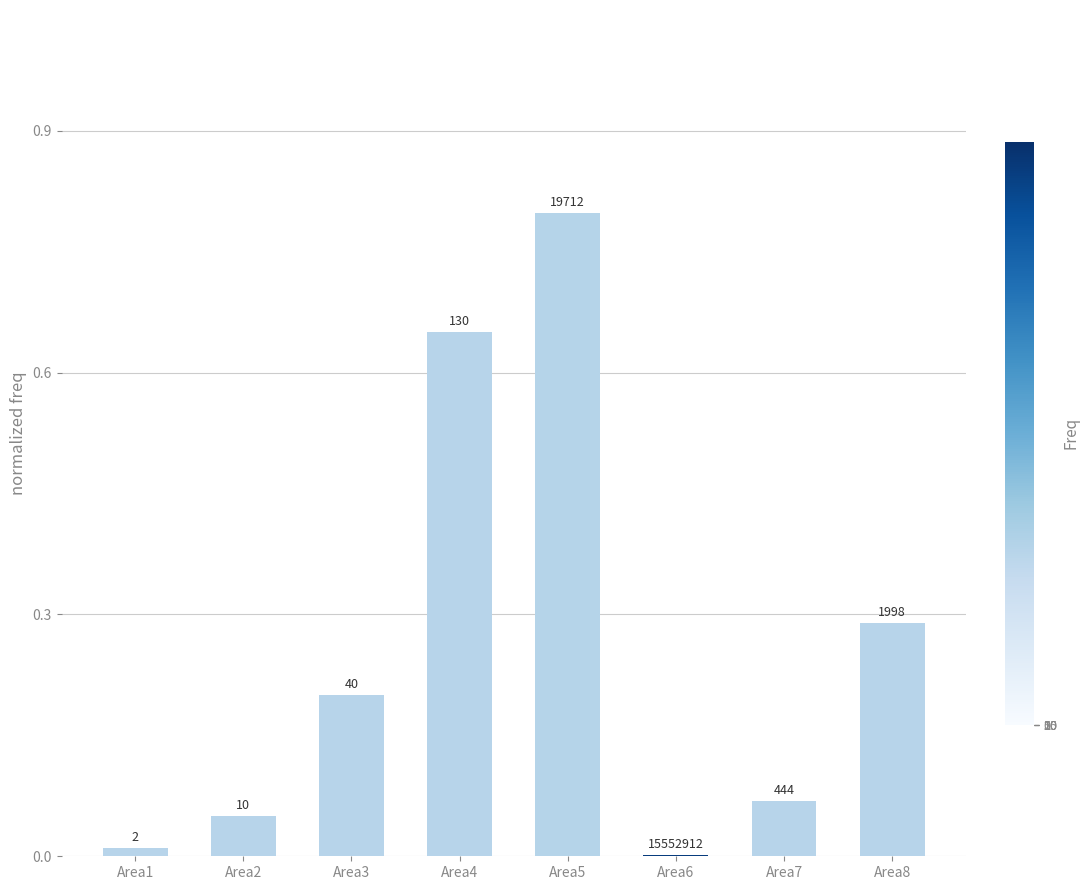

Is it true that the value at Area4 is 0.9?

False